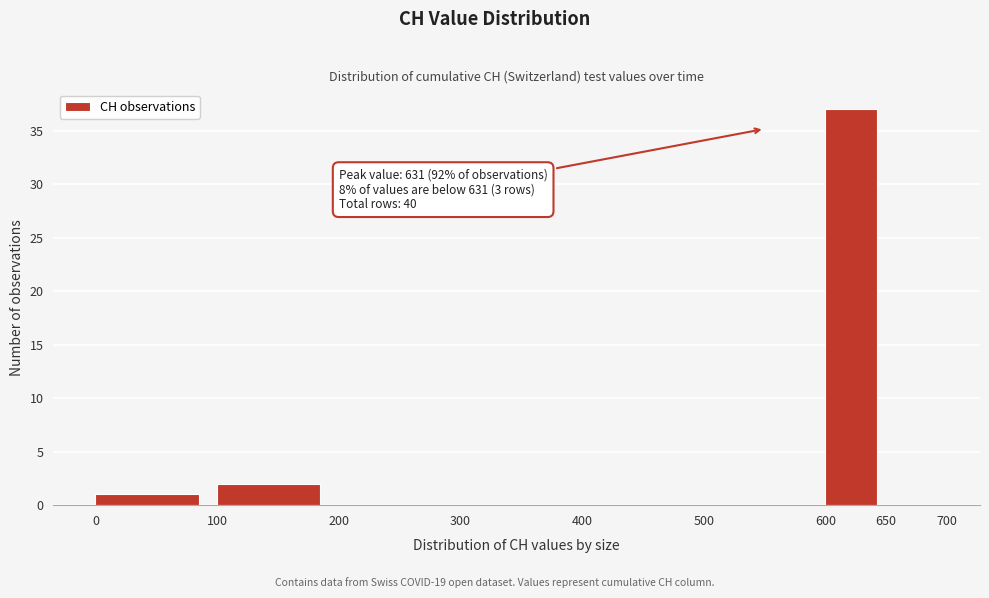

Over which range of the x-axis is the bar tallest?

600 to 650